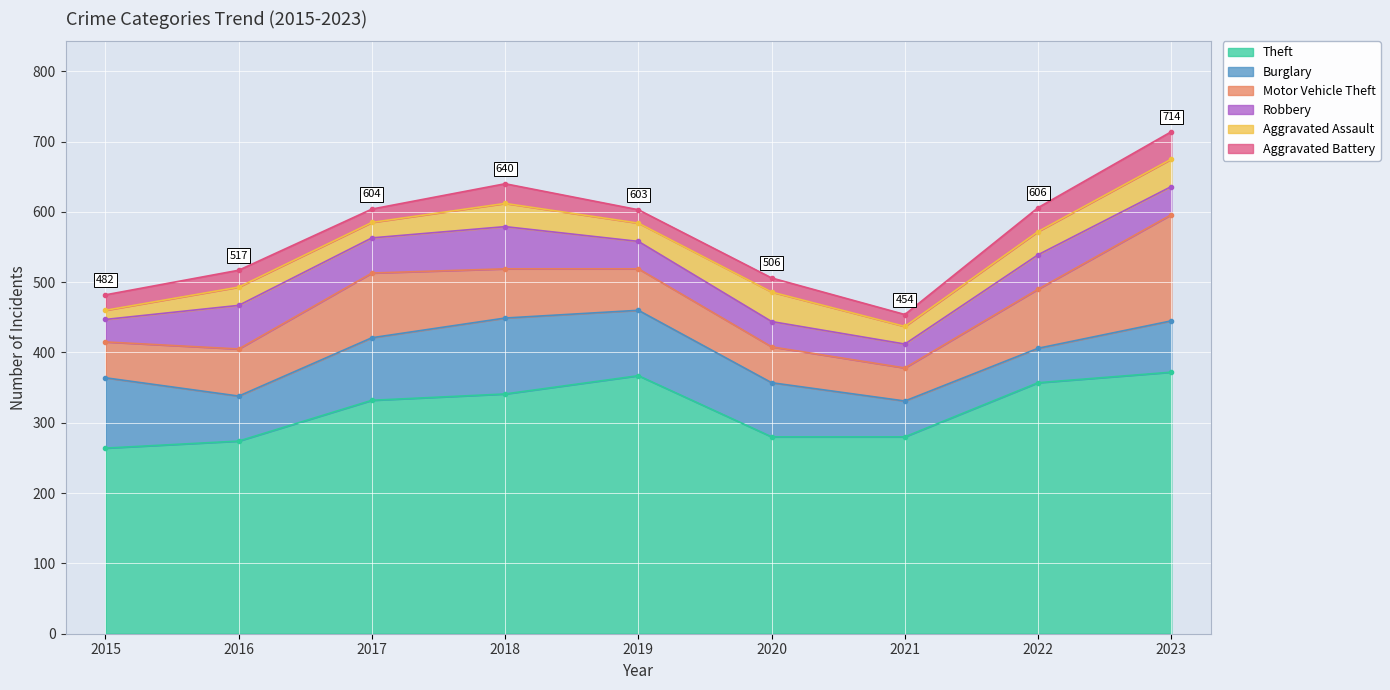

What is the total value across all series at 2018?

640